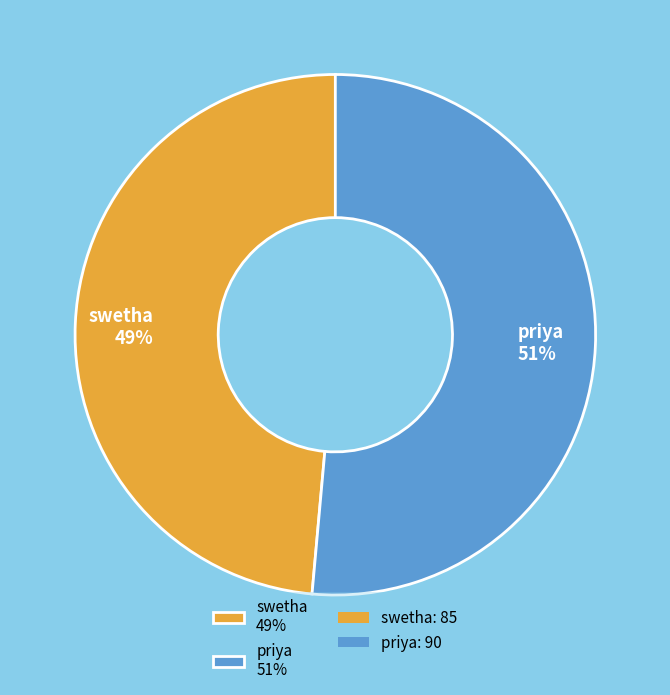

How many segments does this pie chart have?

2